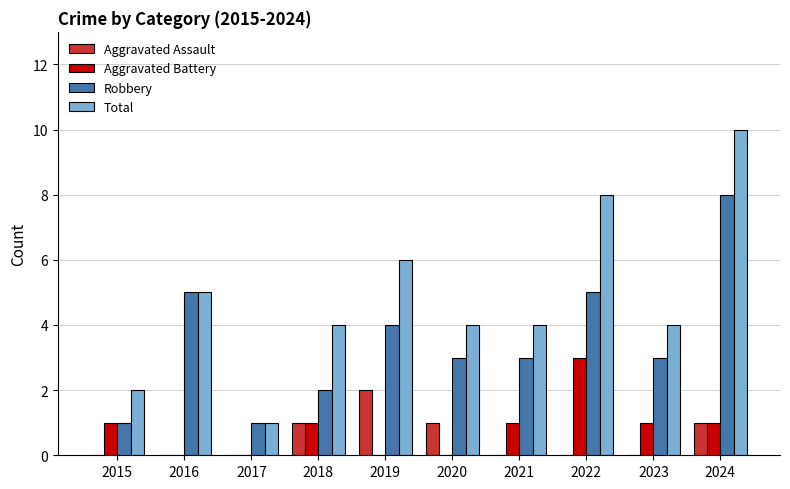

Which category has the highest value across all series?

2024